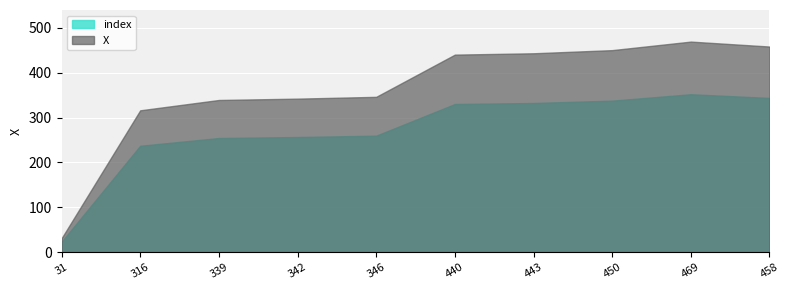

What is the difference between the maximum and minimum values in the index series?

328.5